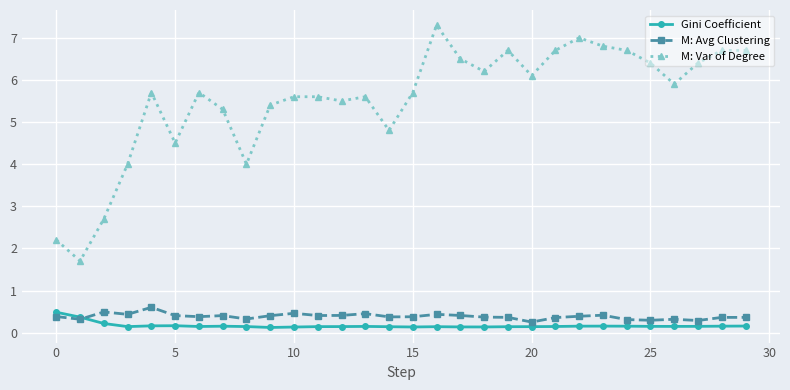

True or false: M: Avg Clustering has more than 1 points higher than both neighbors.

True